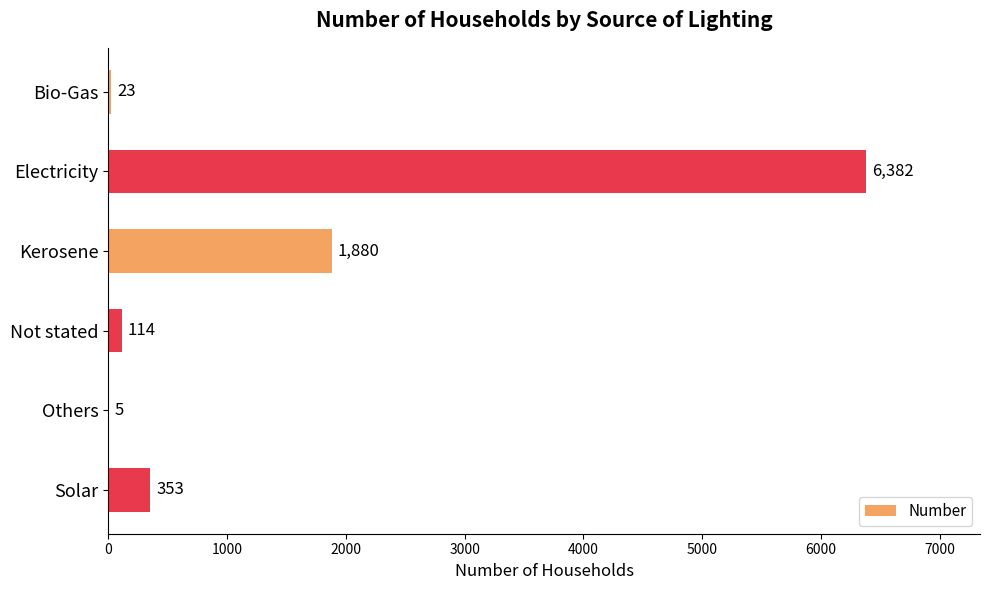

What is the change in value from Bio-Gas to Solar?

+330